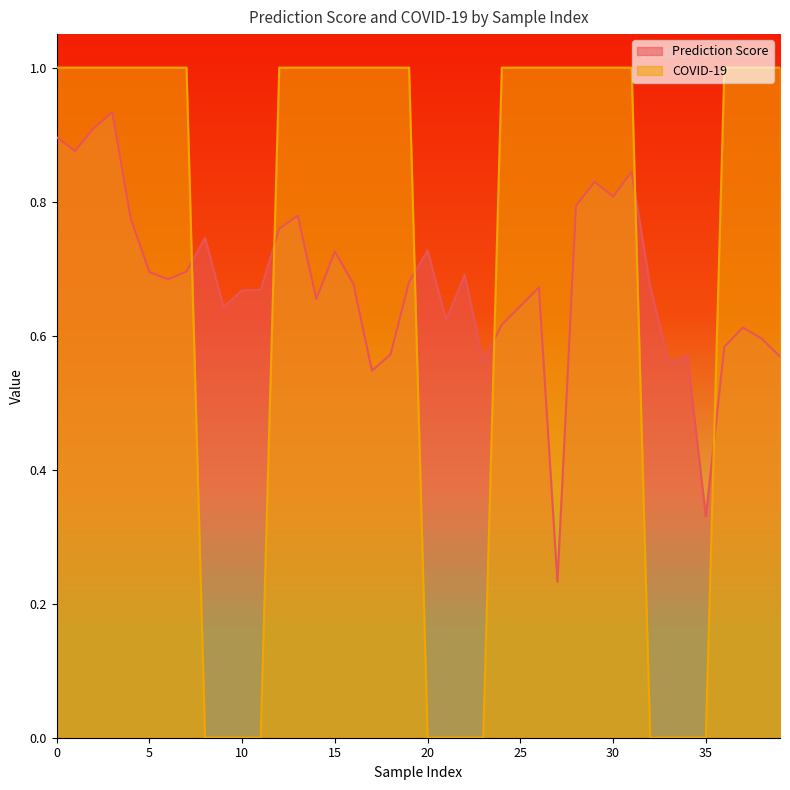

How many values in COVID-19 are above zero?

28